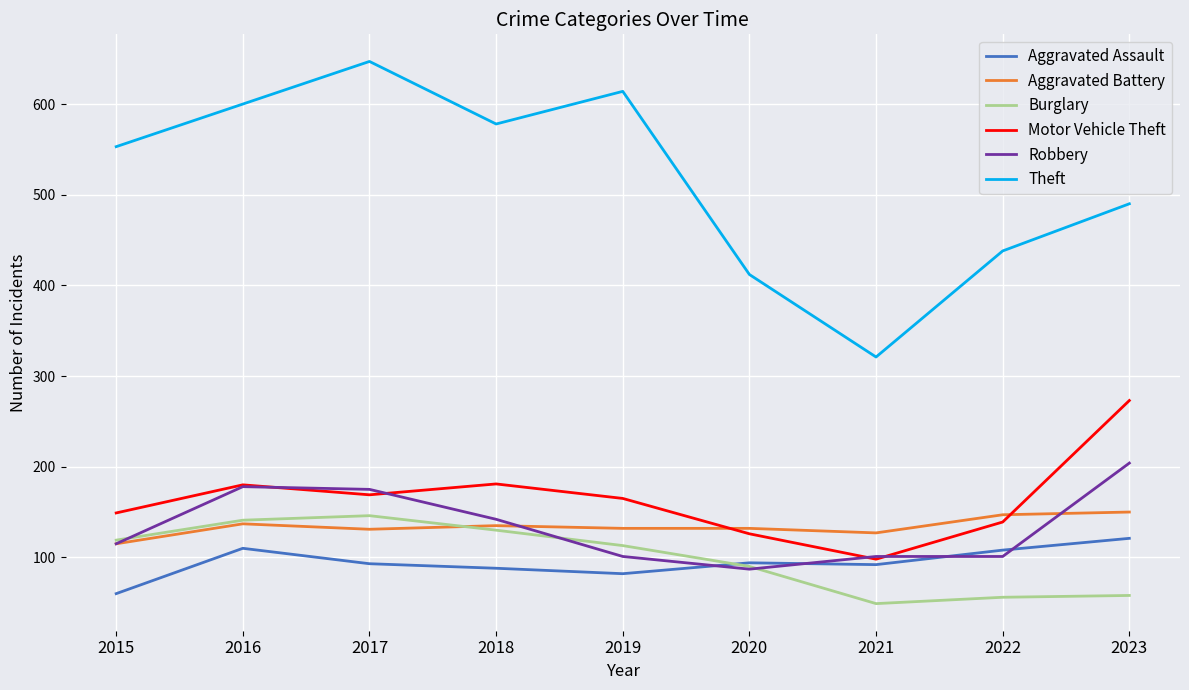

List the labels in order of Theft value, smallest first.

2021, 2020, 2022, 2023, 2015, 2018, 2016, 2019, 2017